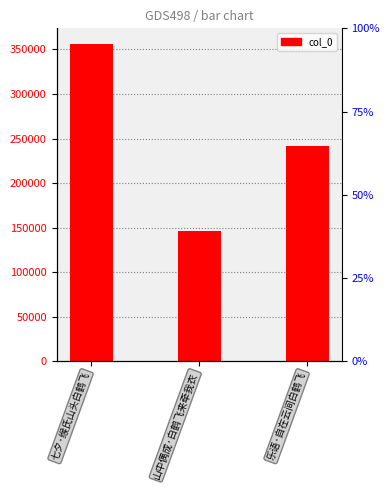

Reading left to right, transcribe all the data shown in this chart.

七夕·缑氏山头白鹤飞=355981	山中偶成·白鹤飞来牵我衣=146432	乐语·自在云间白鹤飞=241229